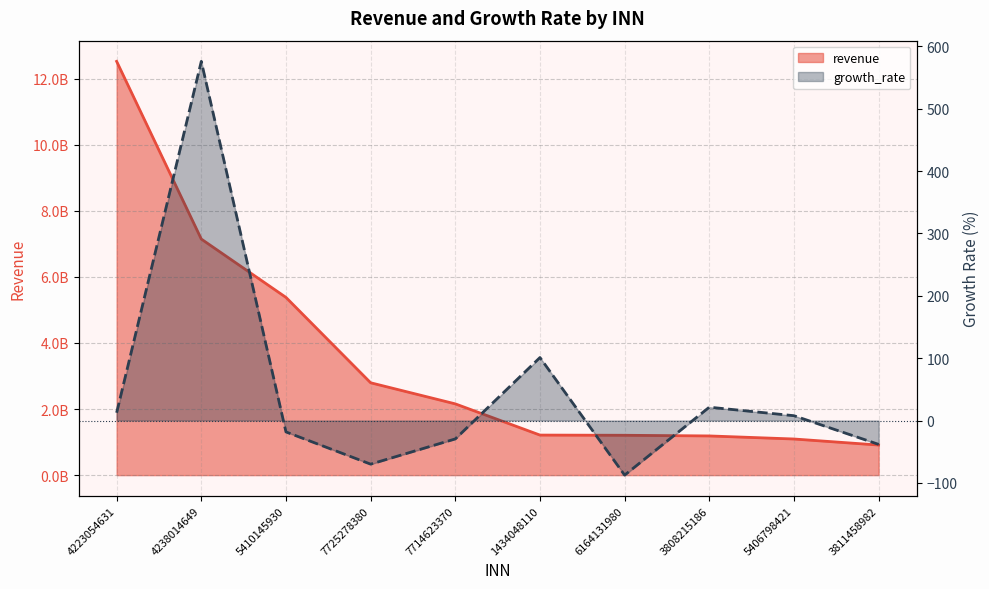

What is the total value across all series at 4223054631?

12522154012.5